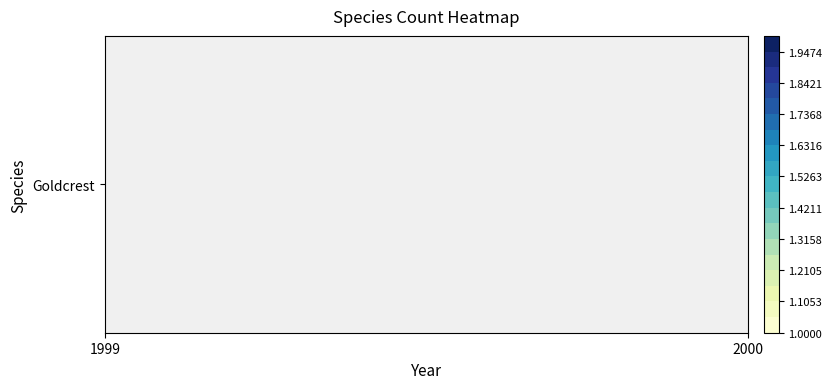

Read the value at 1999.

1